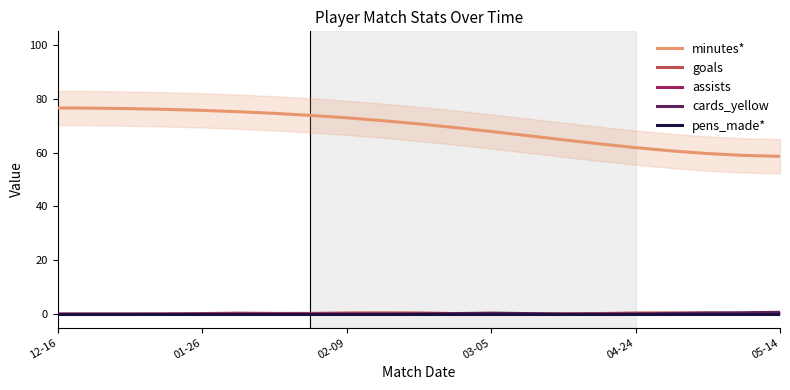

True or false: assists has a value of 0.1 at 18.

True